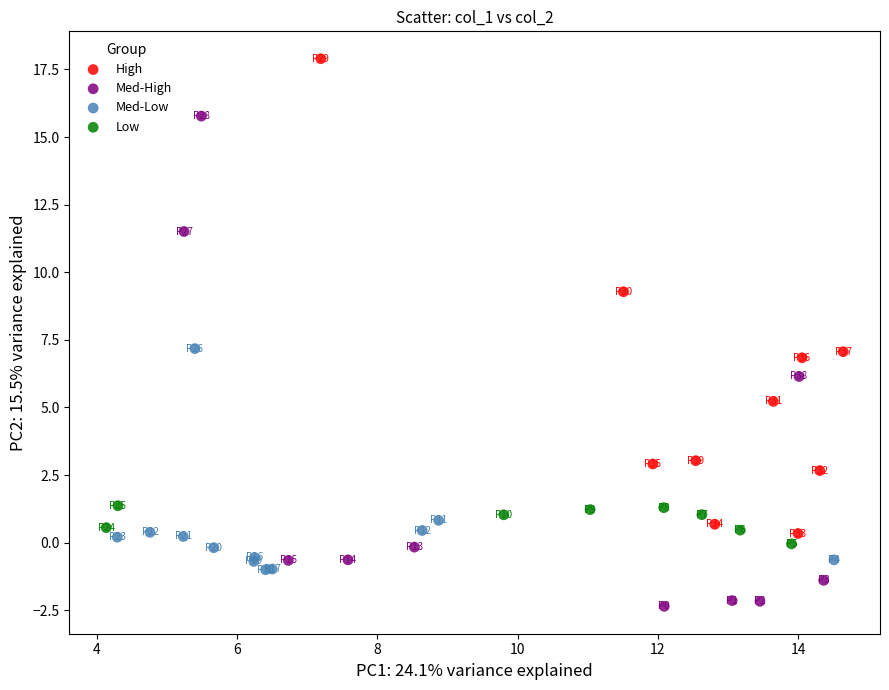

Which series reaches the maximum Y coordinate?

High